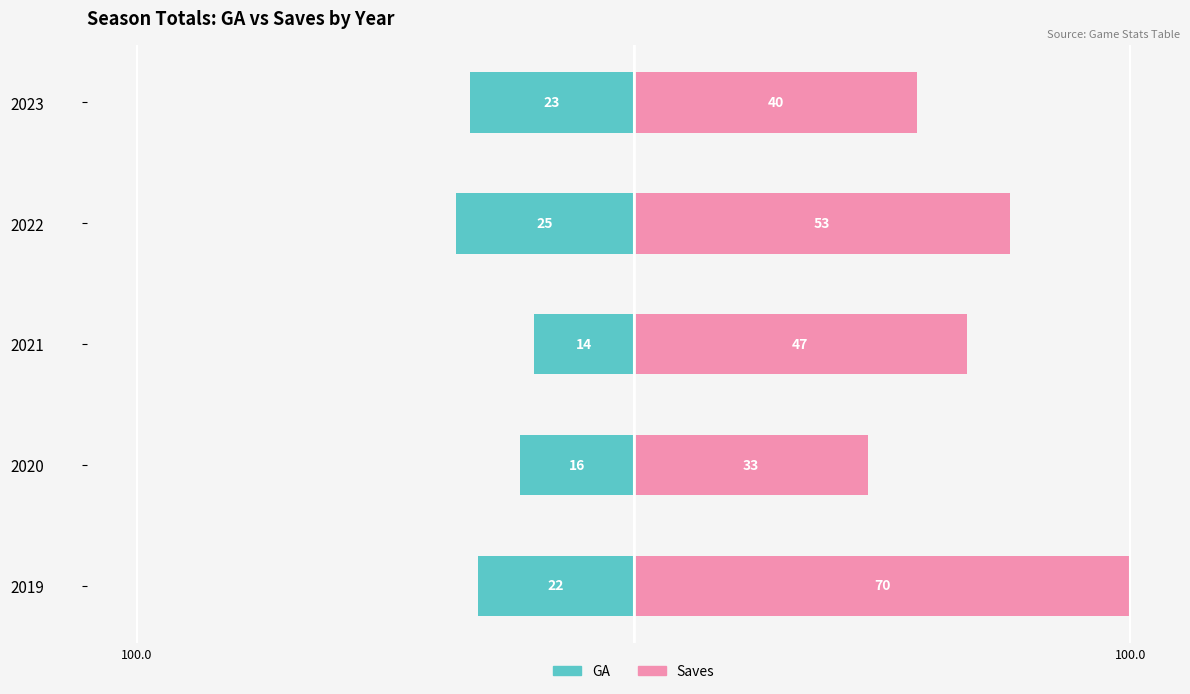

Rank the series by their average value, from lowest to highest.

GA, Saves